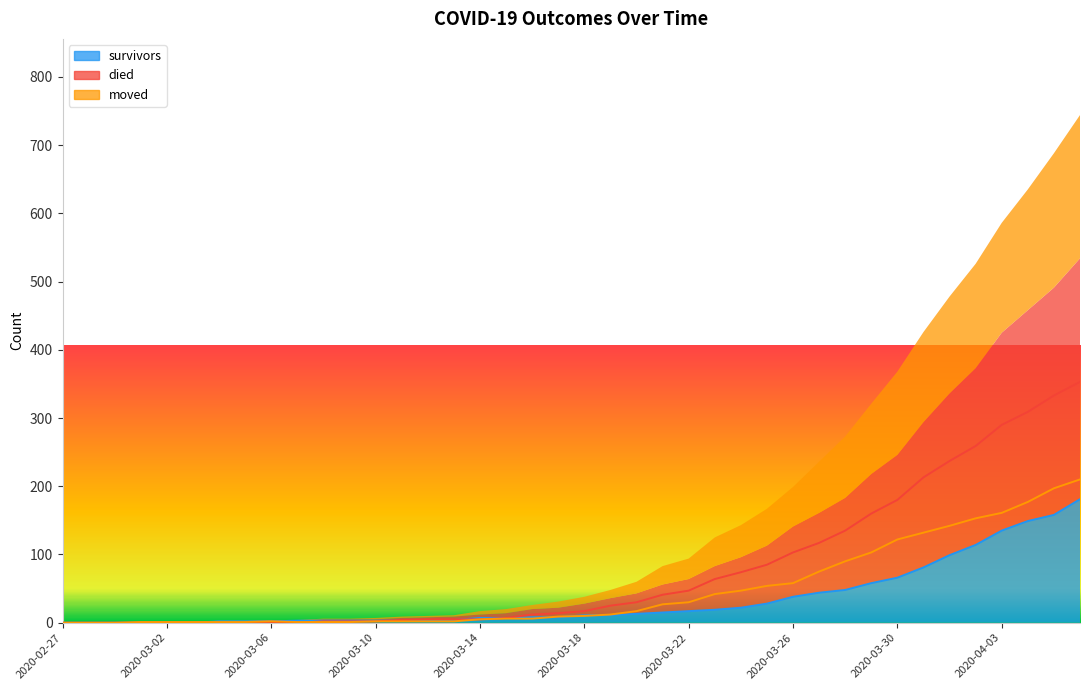

After their last crossing, which series has the higher values: moved or died?

died